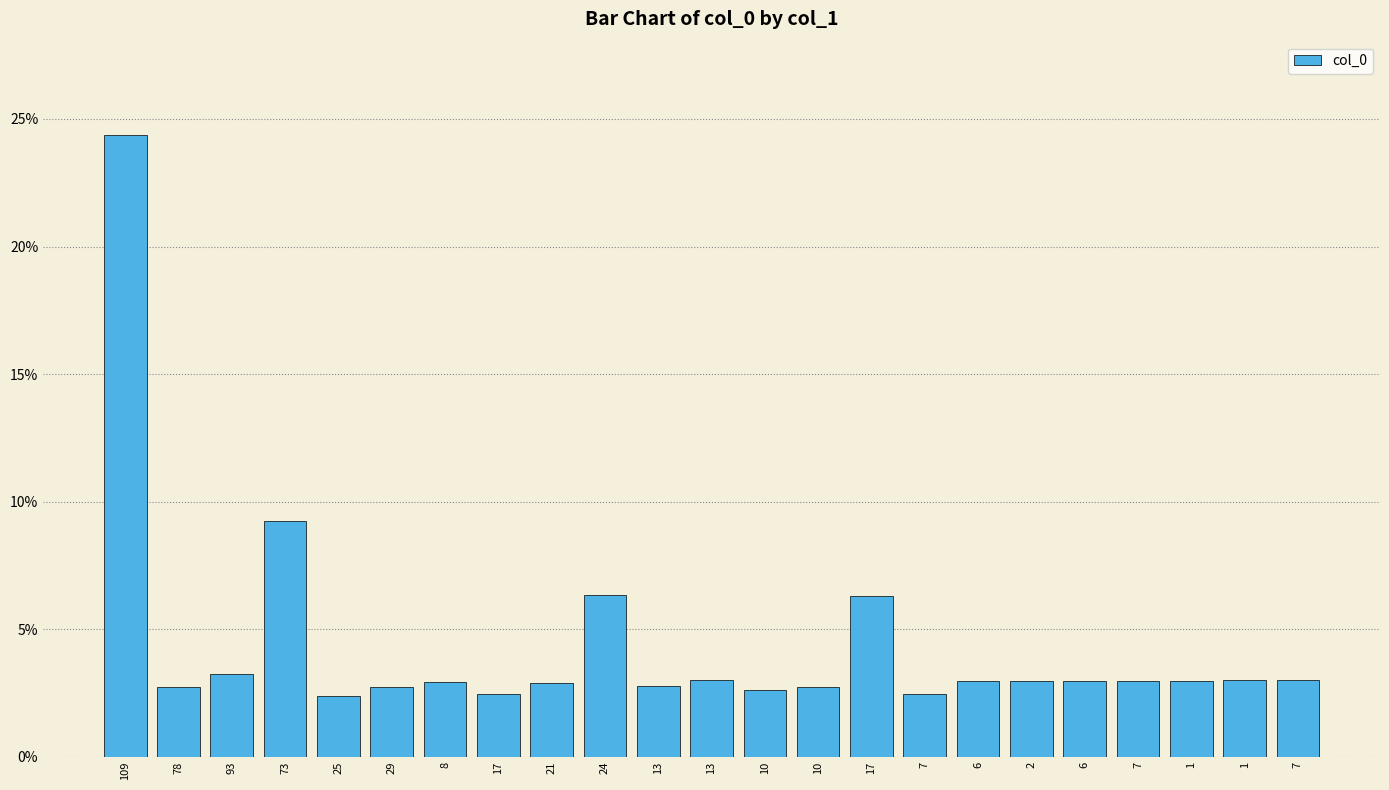

Rank the categories by value from lowest to highest.

25, 7, 17, 10, 10, 29, 78, 13, 21, 8, 6, 2, 6, 7, 1, 1, 13, 7, 93, 17, 24, 73, 109